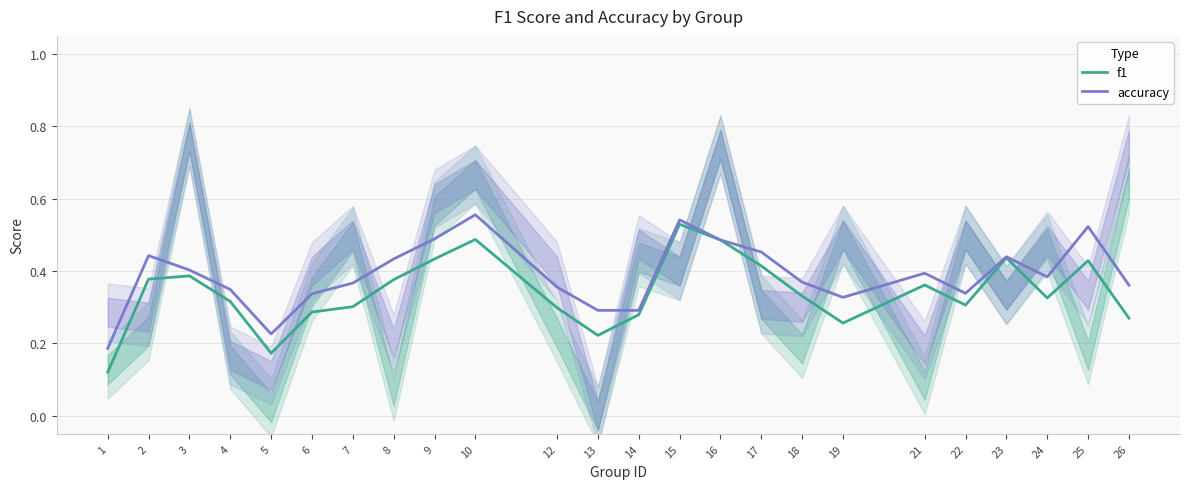

The f1 series shows 0.5 at 15. True or false?

True